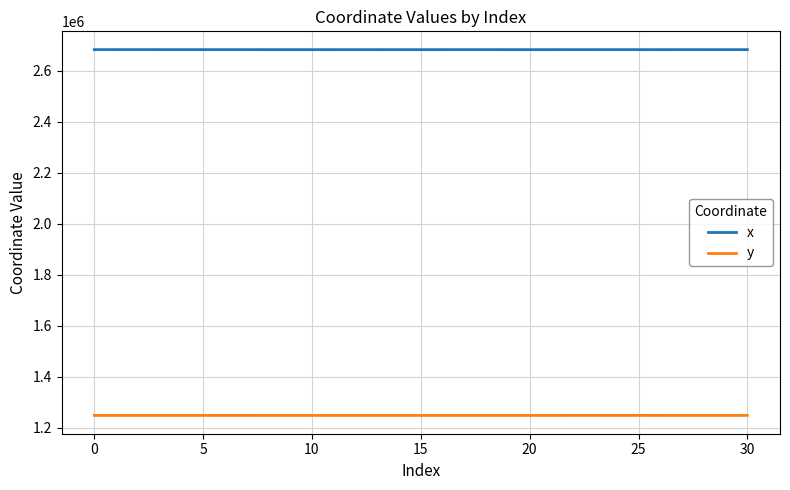

Rank the series by their maximum value, from highest to lowest.

x, y